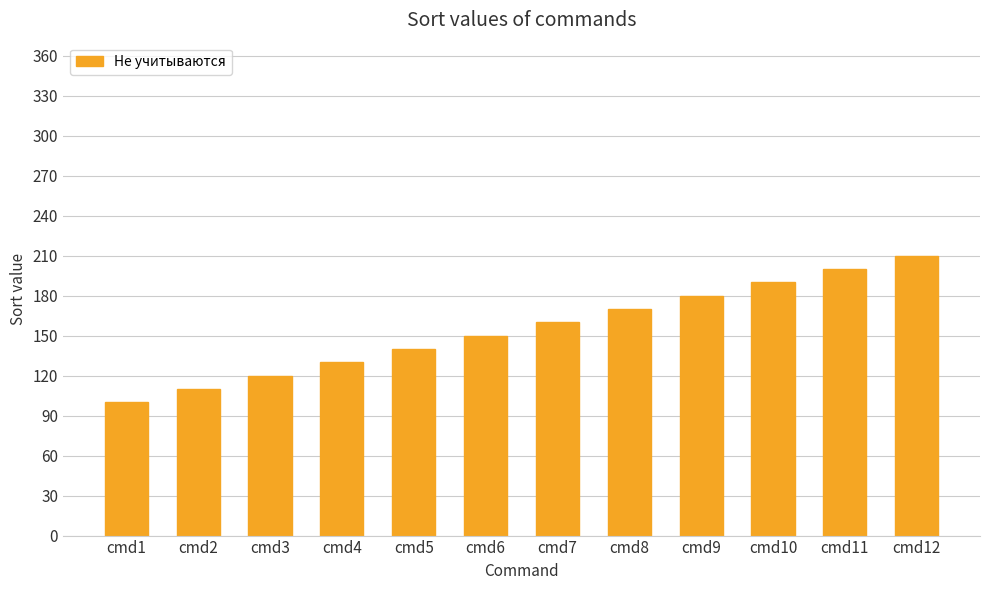

Reading left to right, list all the values displayed in this chart.

cmd1=100	cmd2=110	cmd3=120	cmd4=130	cmd5=140	cmd6=150	cmd7=160	cmd8=170	cmd9=180	cmd10=190	cmd11=200	cmd12=210